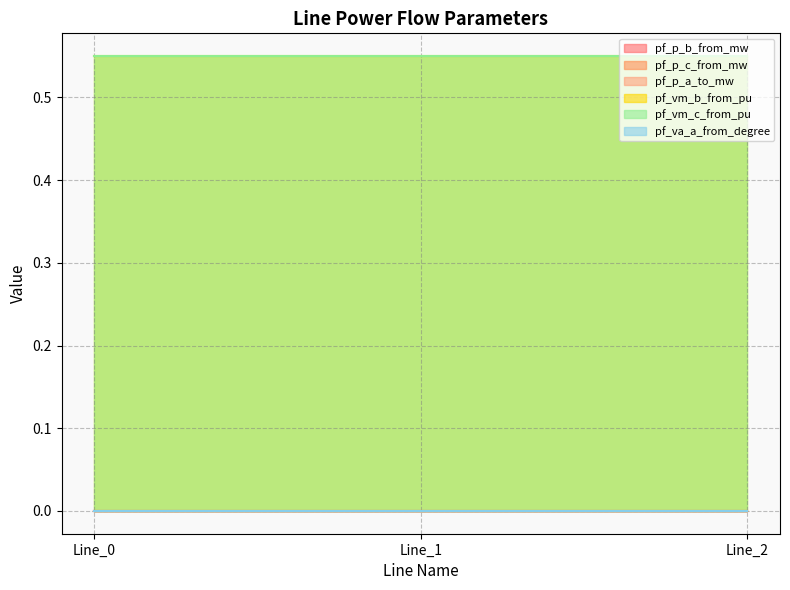

At Line_2, list the series in order from smallest to largest.

pf_p_a_to_mw, pf_p_b_from_mw, pf_p_c_from_mw, pf_va_a_from_degree, pf_vm_b_from_pu, pf_vm_c_from_pu